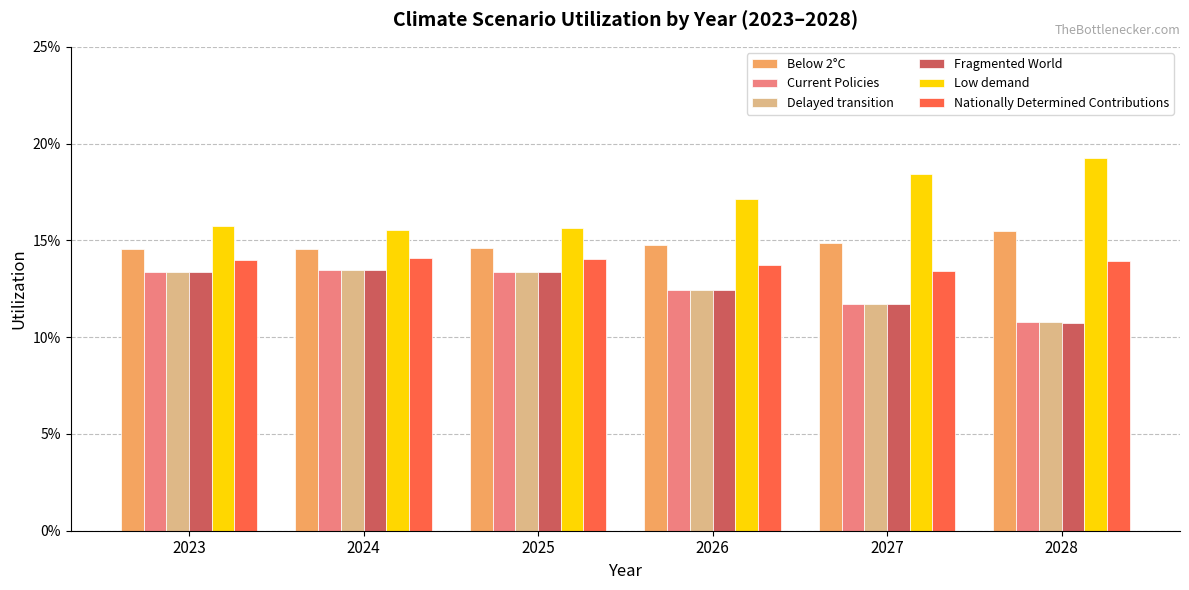

At which category does the chart reach its peak across all series?

2028